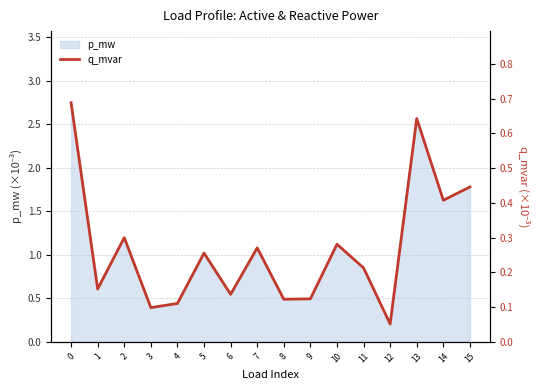

List the labels in order of value, largest first.

0, 13, 15, 14, 2, 10, 7, 5, 11, 1, 6, 9, 8, 4, 3, 12